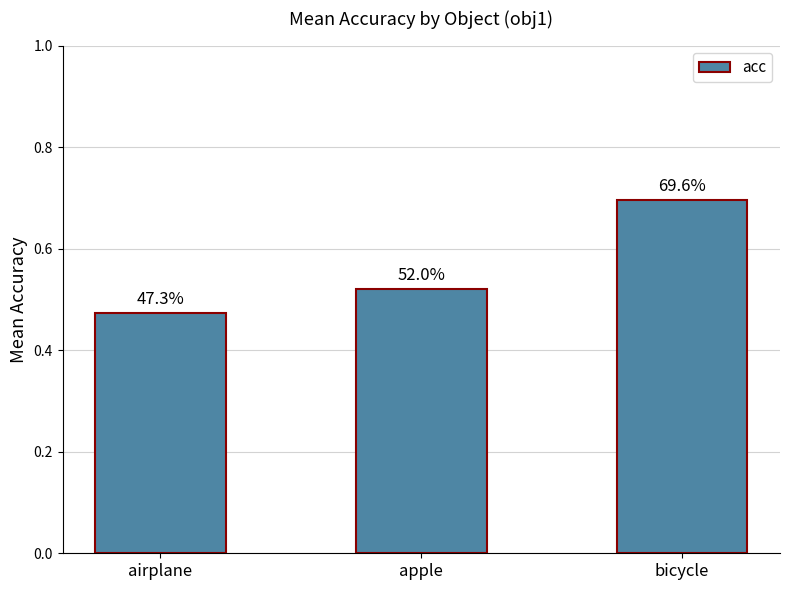

Between bicycle and airplane, which is larger?

bicycle